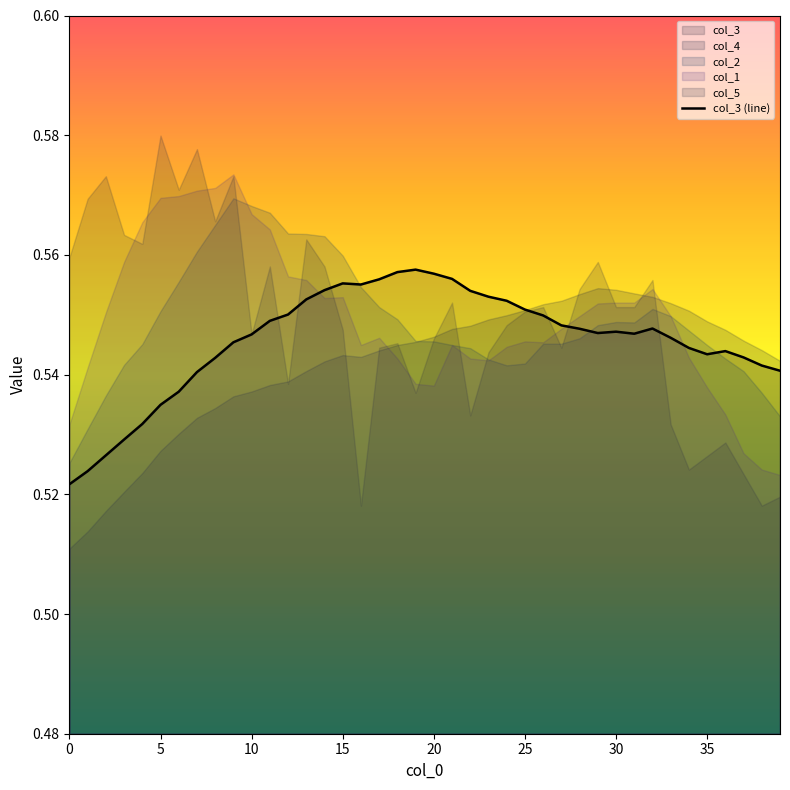

How many interior local valleys (lower than both neighbors) does the data have?

4